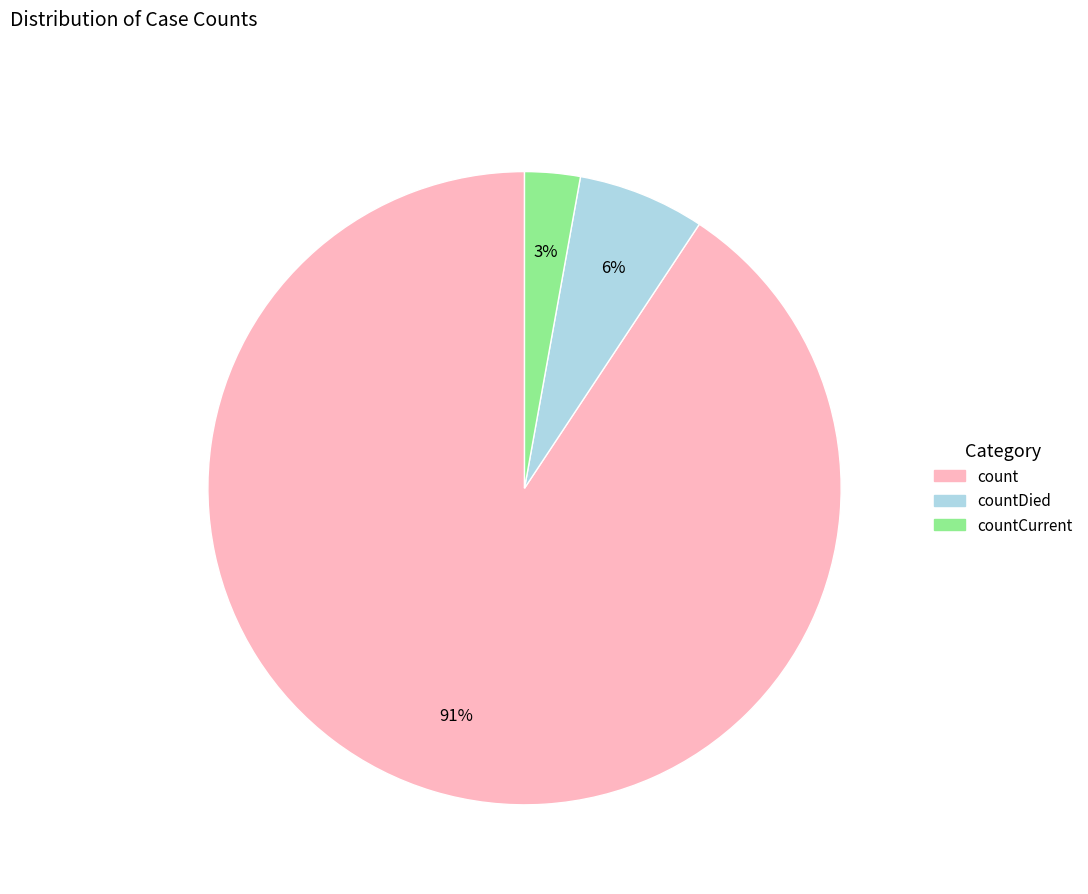

Which category has the smallest portion of the pie?

countCurrent